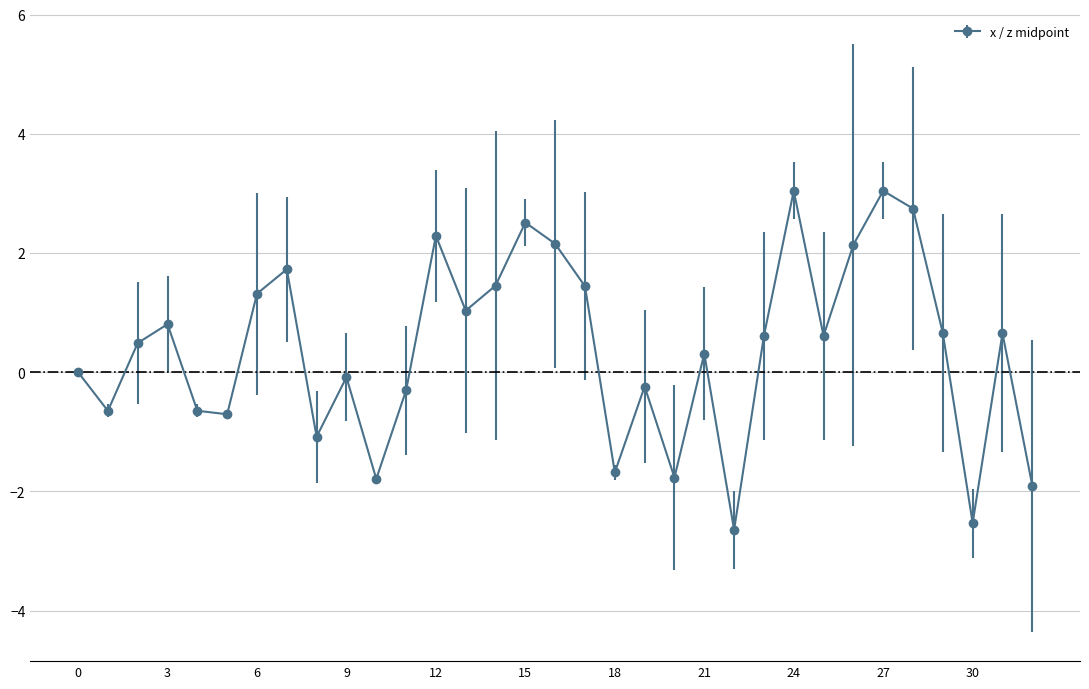

What is the value of the 15th point from the left?

1.5